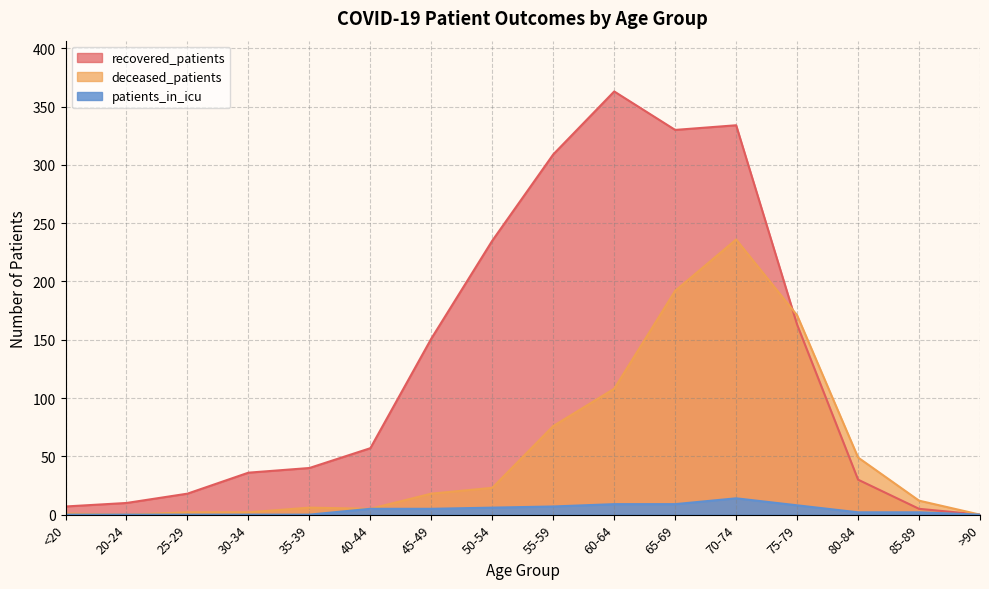

How many distinct data groups are displayed?

3